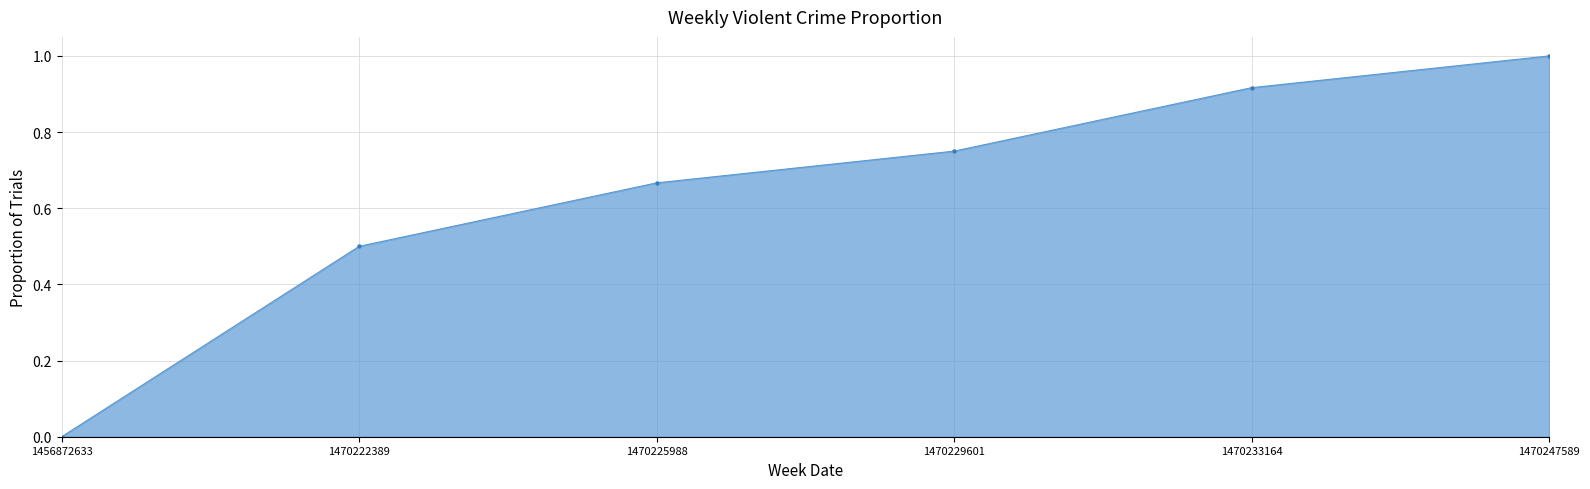

What is the sum of all values?

3.8